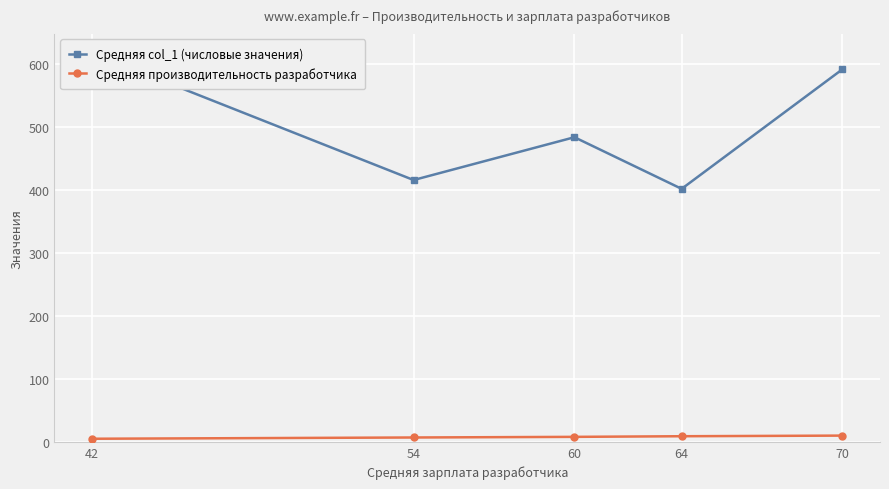

At which label is Средняя col_1 (числовые значения) closest to 510?

60